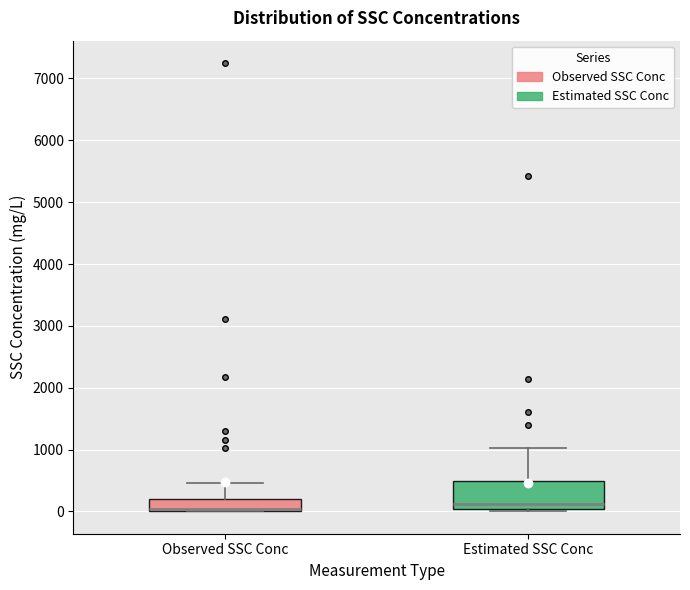

Where is the upper edge of the box for Estimated SSC Conc on the y-axis? The values are not printed on the chart, so give them approximately, as read against the axis.

500